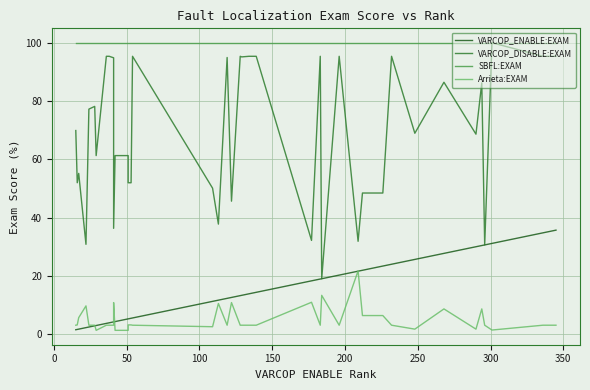

Reading left to right, list all the values displayed in this chart.

VARCOP_ENABLE:EXAM: 1.6	1.7	1.8	2.3	2.5	2.9	3.0	3.7	3.9	4.2	4.2	4.3	5.3	5.3	5.5	5.6	11.3	11.7	12.3	12.6	13.3	13.4	13.9	14.4	18.3	18.9	19.0	20.3	21.6	21.9	23.4	24.0	25.7	27.7	30.0	30.4	30.6	31.2	34.8	35.7
VARCOP_DISABLE:EXAM: 69.9	52.0	55.2	30.8	77.2	78.2	61.3	95.3	95.3	94.8	36.3	61.3	61.3	52.0	52.0	95.3	50.1	37.8	94.9	45.7	95.3	95.1	95.3	95.3	32.2	95.3	19.0	95.3	31.9	48.4	48.4	95.3	68.9	86.4	68.6	86.2	30.6	100.0	95.3	95.3
SBFL:EXAM: 100.0	100.0	100.0	100.0	100.0	100.0	100.0	100.0	100.0	100.0	100.0	100.0	100.0	100.0	100.0	100.0	100.0	100.0	100.0	100.0	100.0	100.0	100.0	100.0	100.0	100.0	100.0	100.0	100.0	100.0	100.0	100.0	100.0	100.0	100.0	100.0	100.0	100.0	100.0	100.0
Arrieta:EXAM: 3.1	3.2	5.7	9.7	3.1	3.1	1.3	3.1	3.1	3.1	10.9	1.3	1.3	3.2	3.2	3.1	2.6	10.6	3.1	10.9	3.1	3.1	3.1	3.1	11.0	3.1	13.4	3.1	21.7	6.4	6.4	3.1	1.8	8.7	1.8	8.7	3.1	1.4	3.1	3.1